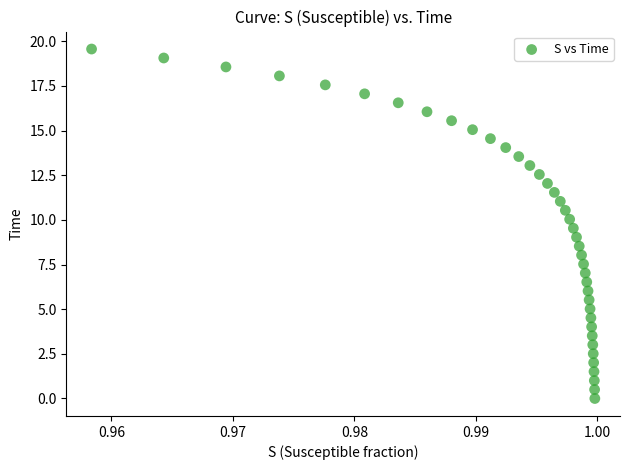

How many data points are displayed?

40